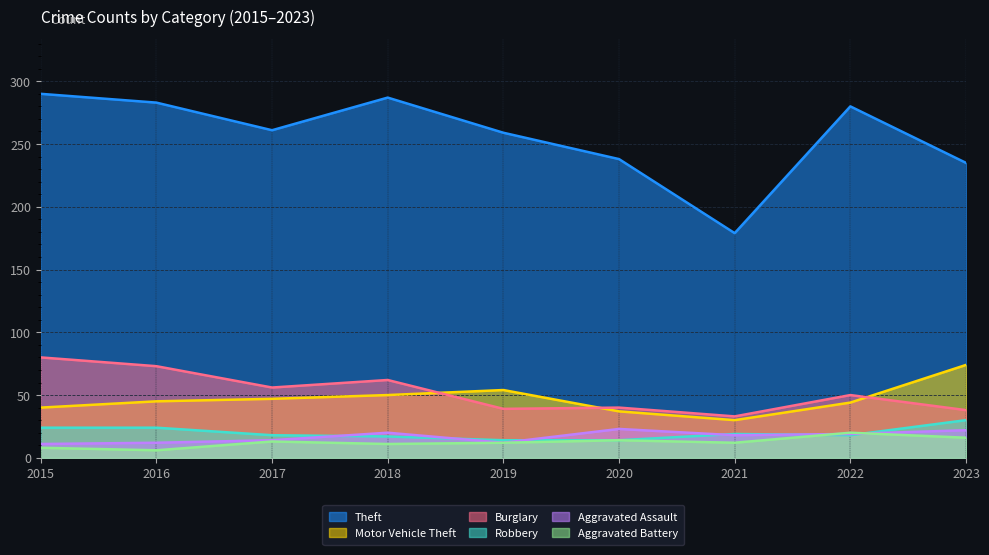

At which label does Burglary reach its peak?

2015